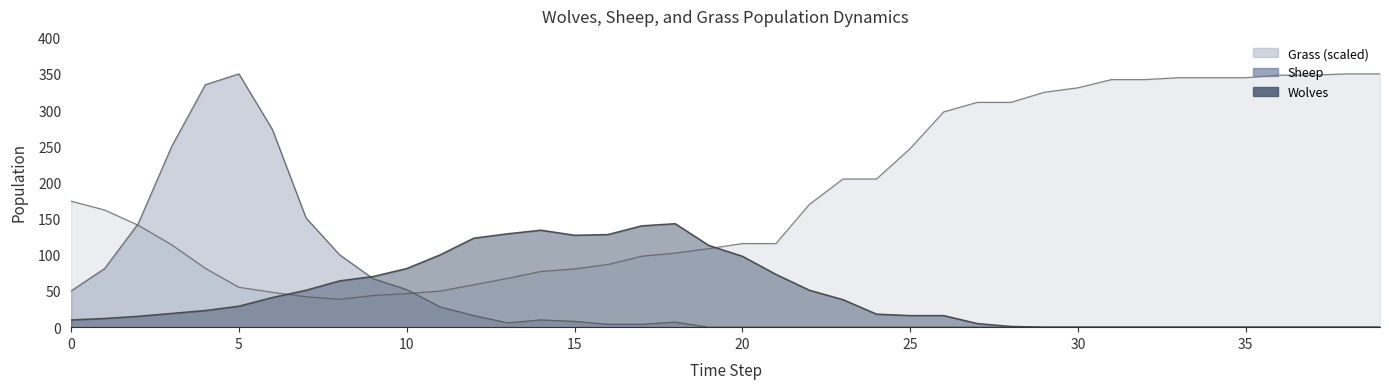

Which category has the highest value across all series?

5